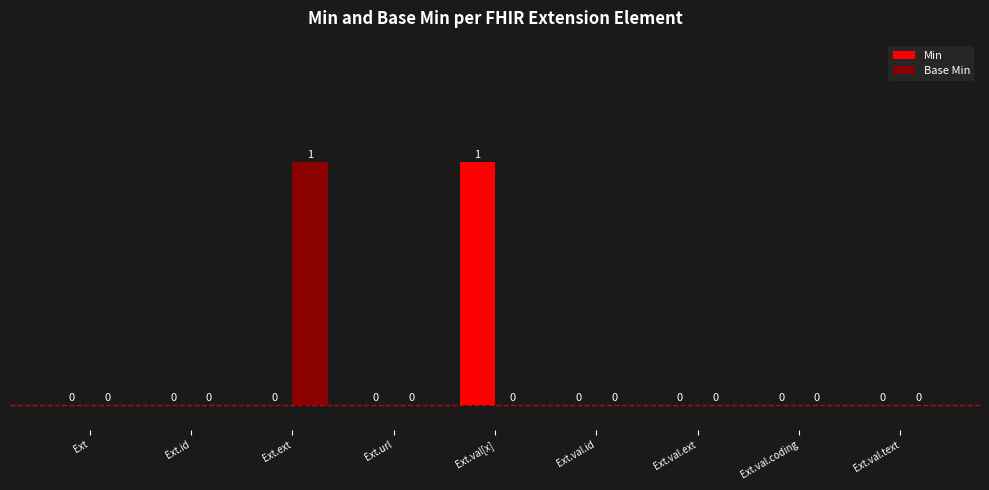

Which series changed the most between Ext.val[x] and Ext.val.ext?

Min